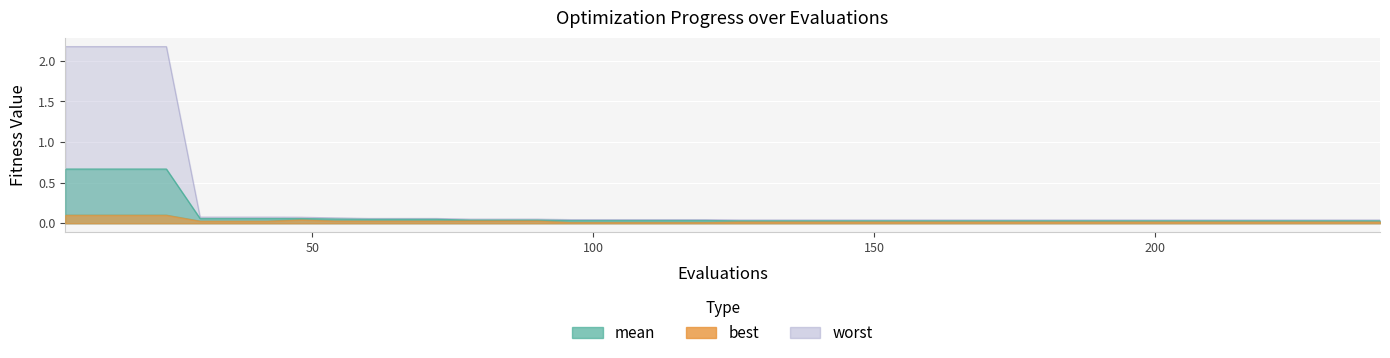

In best, how many points are higher than both neighbors (excluding endpoints)?

1